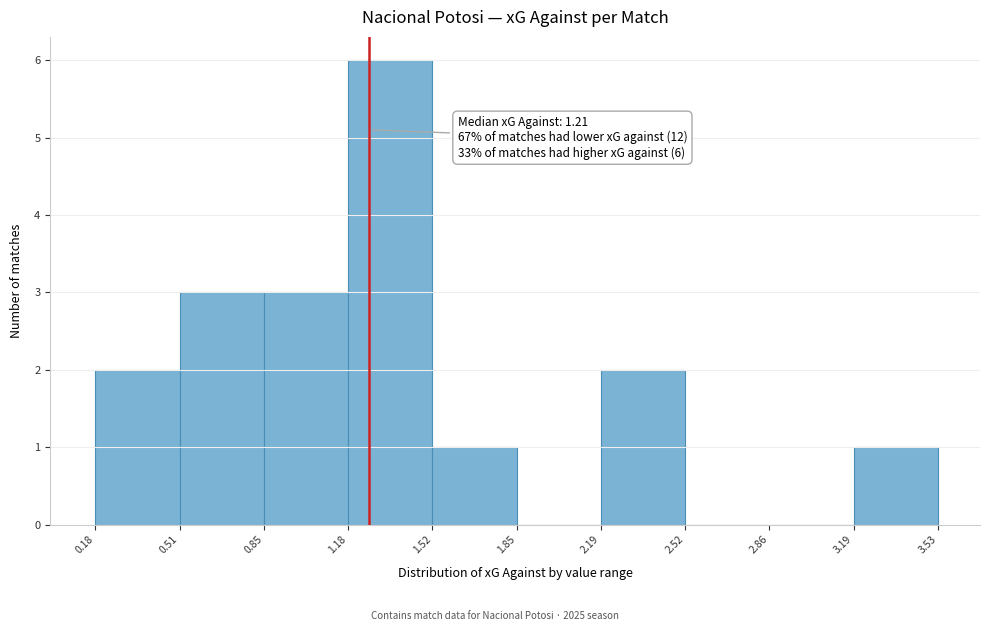

Which range on the x-axis has the tallest bar?

1.18 to 1.52